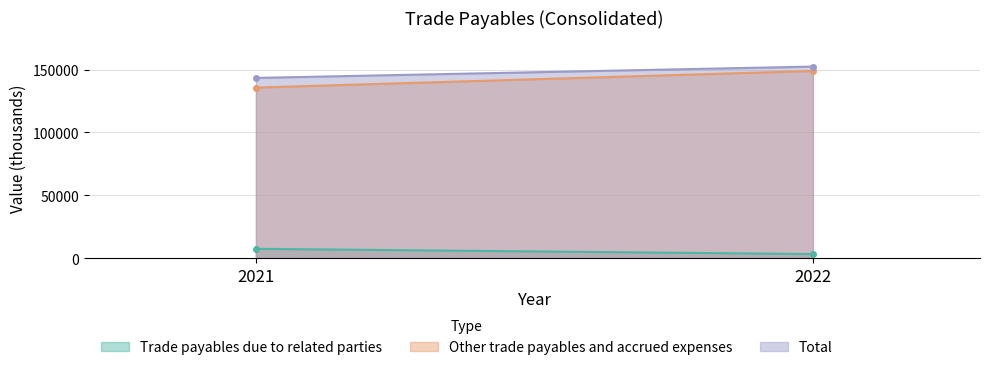

The Total series shows 143332 at 2021. True or false?

True